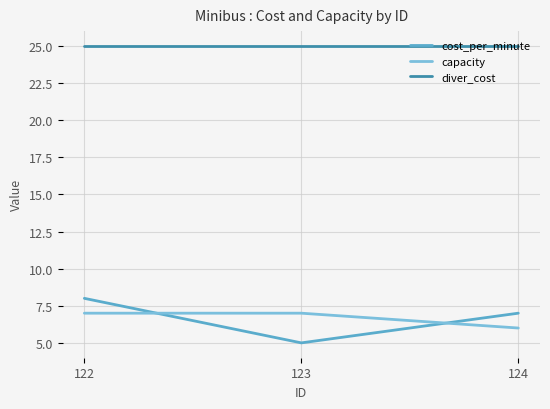

At which label does cost_per_minute reach its minimum?

123